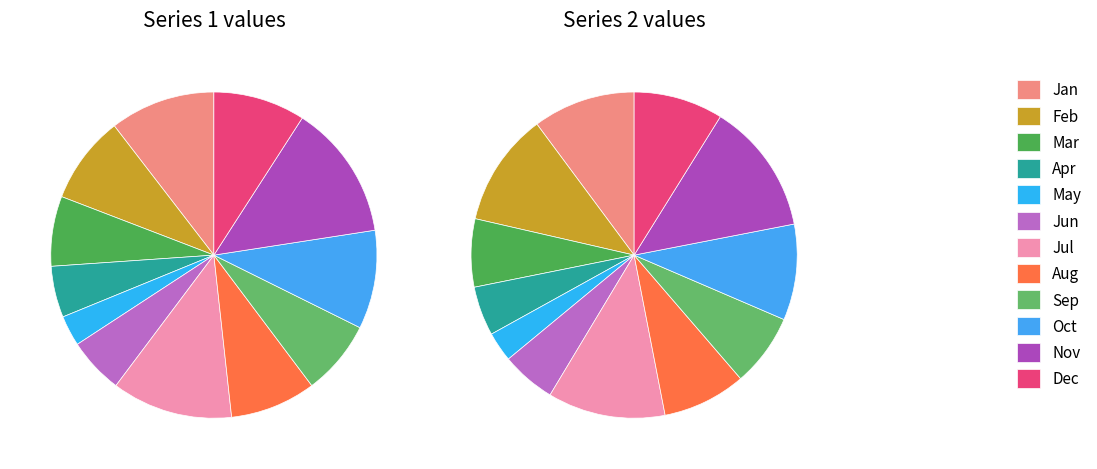

How many slices are in this pie chart?

12